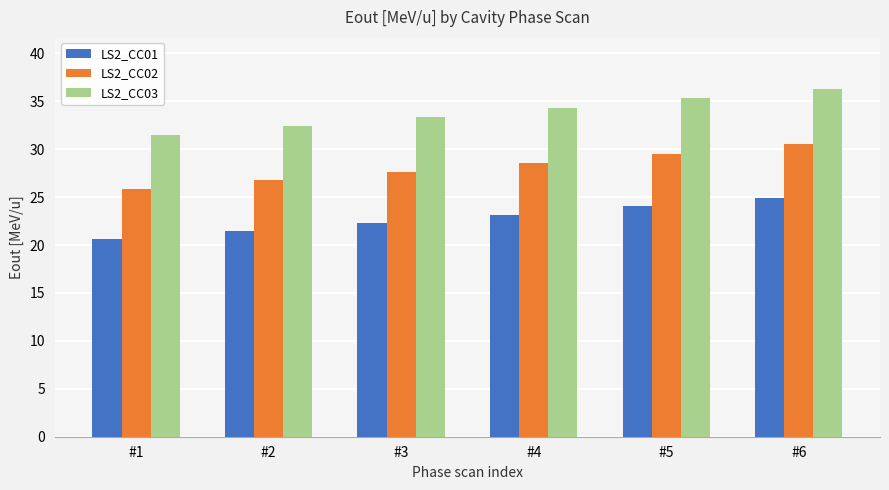

List the series in order of their overall mean, highest first.

LS2_CC03, LS2_CC02, LS2_CC01